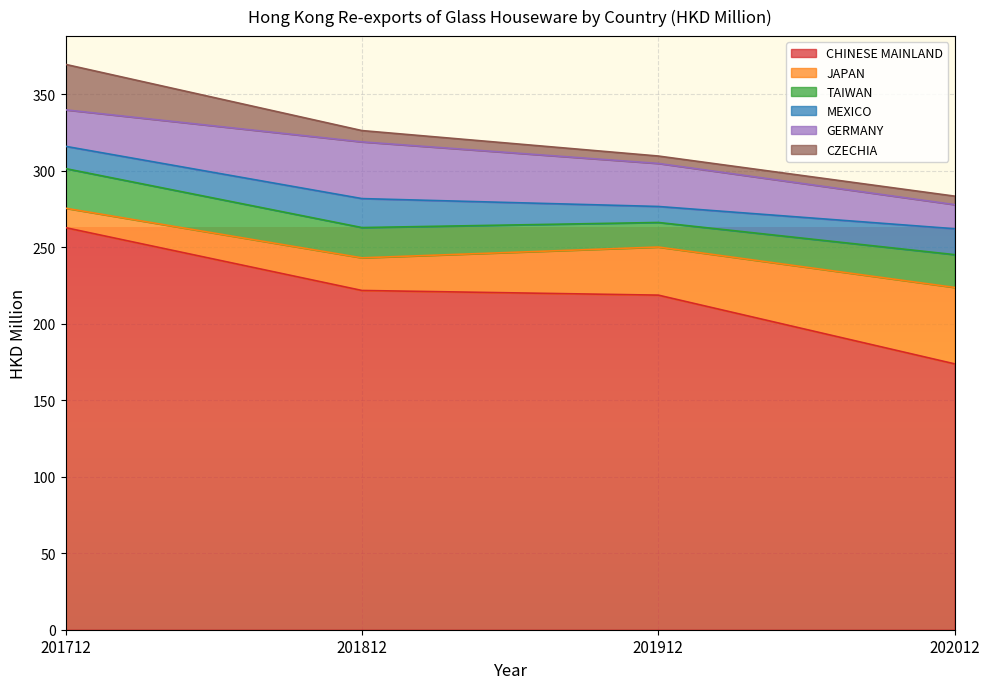

True or false: JAPAN has more than 1 interior local peaks.

False